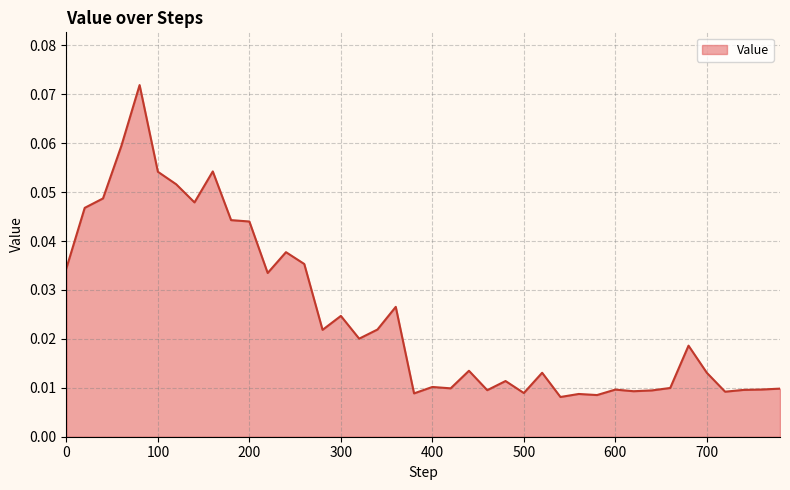

Does the chart display data point markers on the line(s)?

No